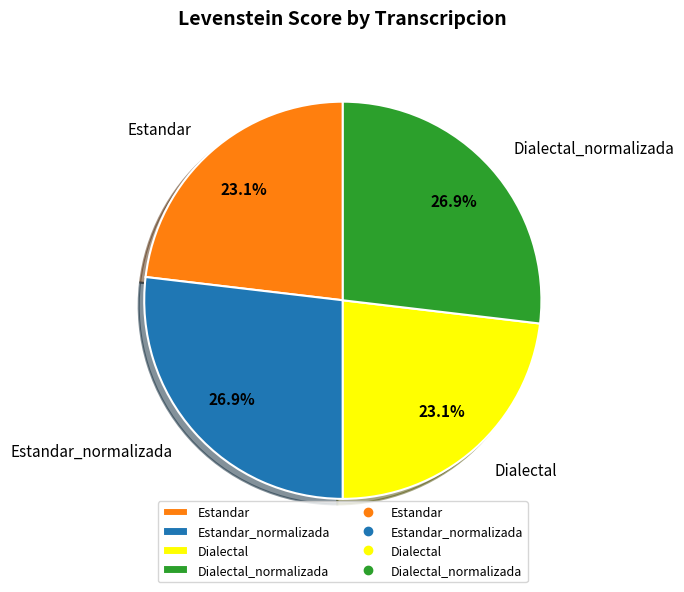

How many slices are in this pie chart?

4